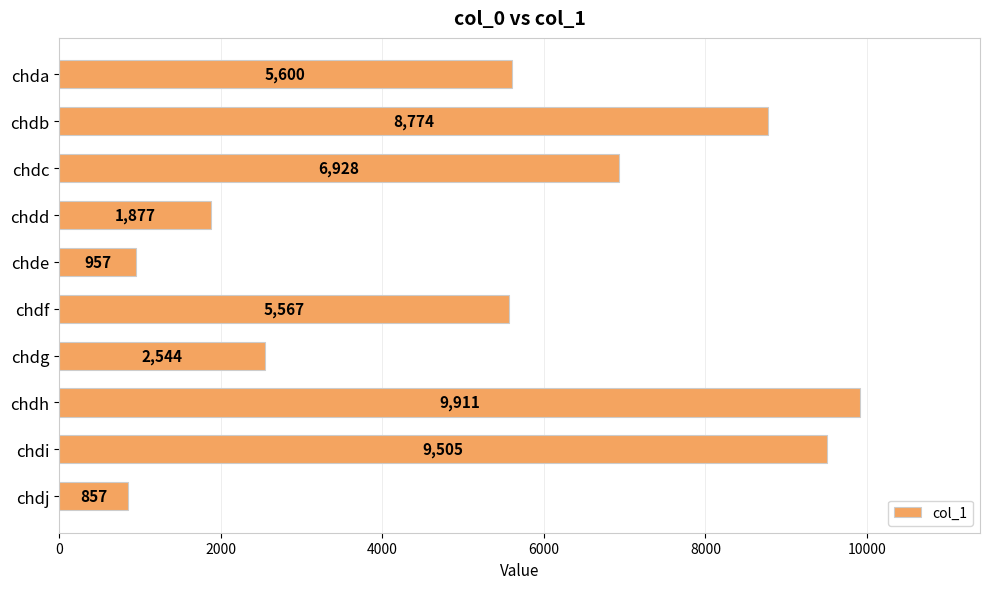

Between chdc and chde, which is larger?

chdc